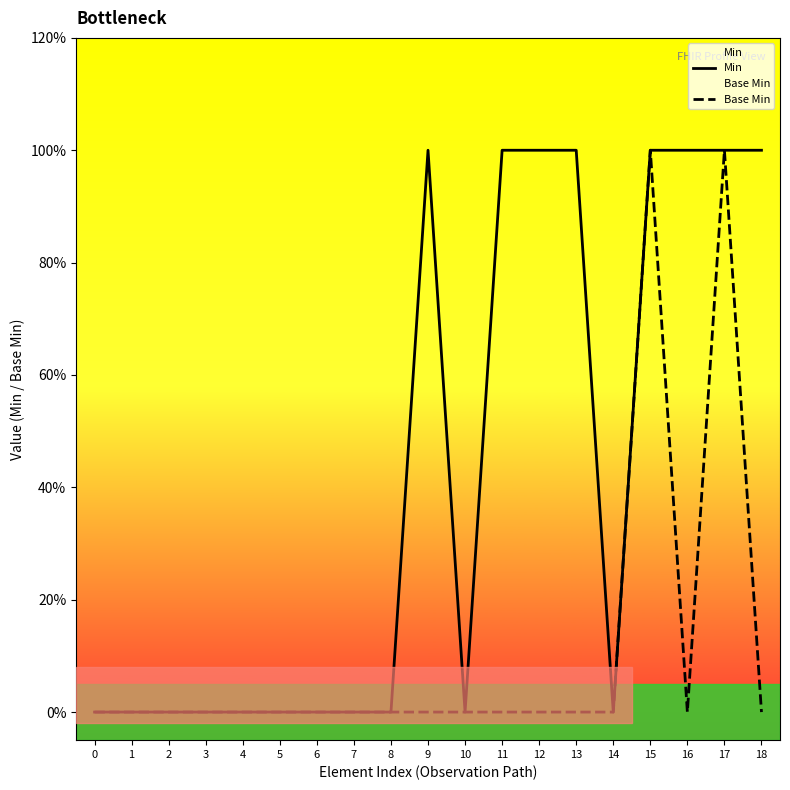

Reading left to right, transcribe all the data shown in this chart.

Min: 0=0	1=0	2=0	3=0	4=0	5=0	6=0	7=0	8=0	9=1	10=0	11=1	12=1	13=1	14=0	15=1	16=1	17=1	18=1
Base Min: 0=0	1=0	2=0	3=0	4=0	5=0	6=0	7=0	8=0	9=0	10=0	11=0	12=0	13=0	14=0	15=1	16=0	17=1	18=0